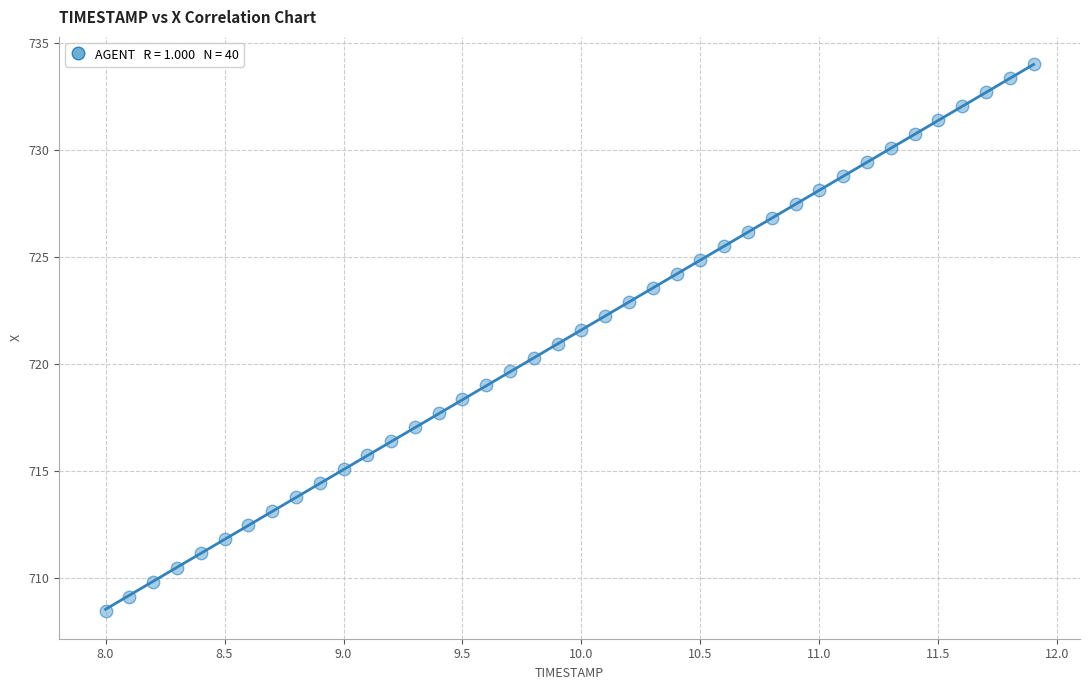

What is the range of Y values (max minus min)?

25.5